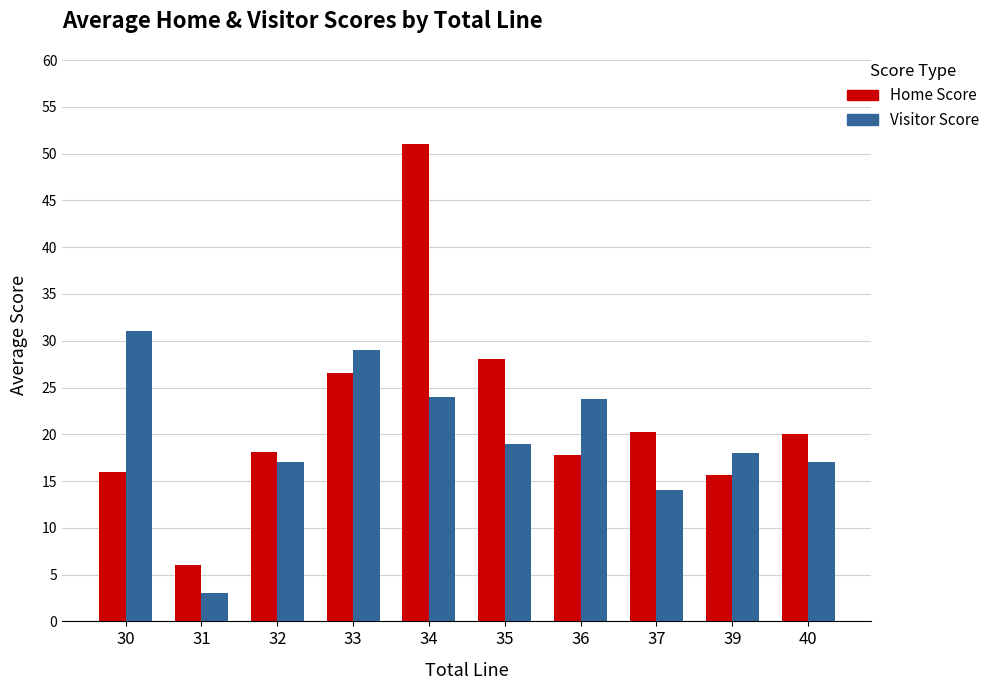

Which series changed the most between 30 and 32?

Visitor Score